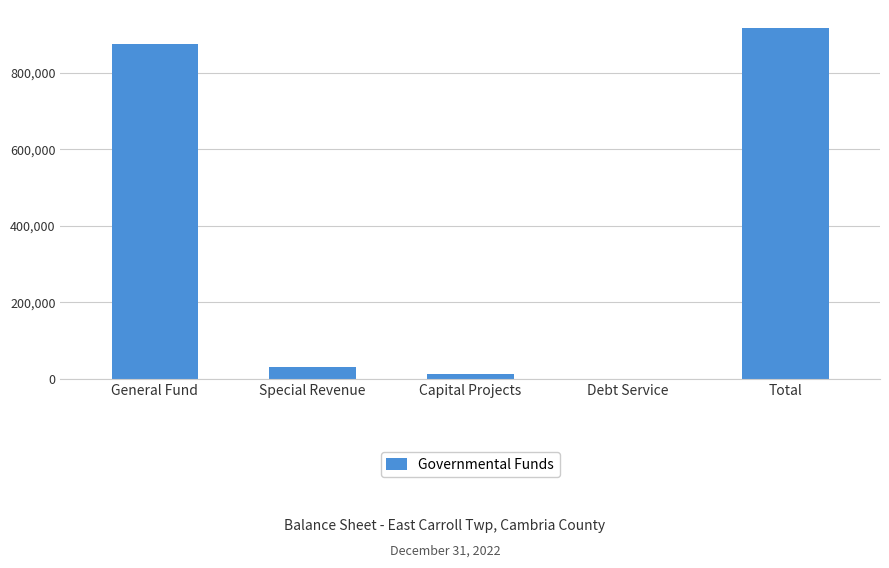

What is the sum of all values?

1838146